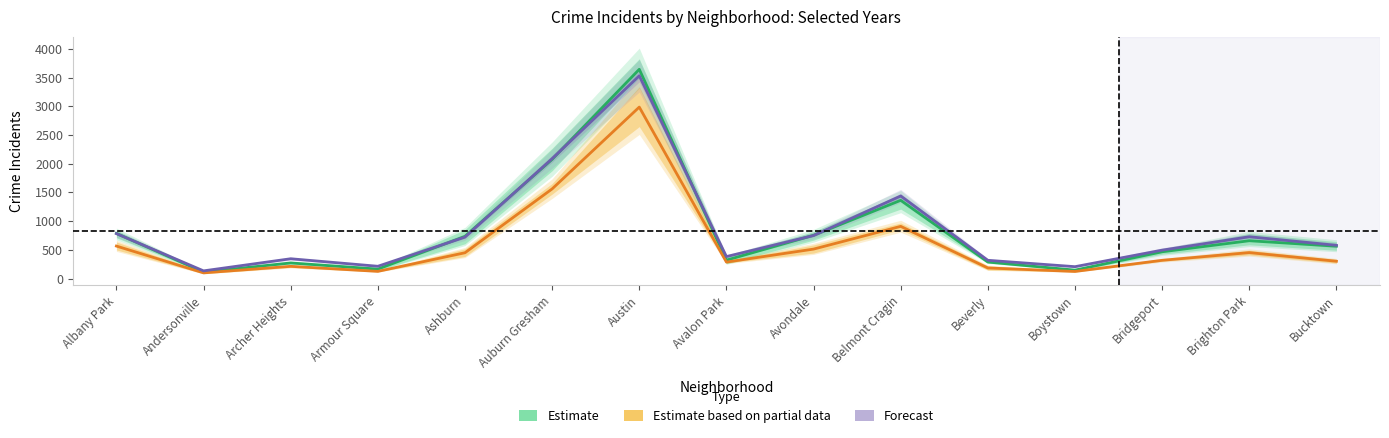

Is it true that Estimate equals 146.0 at Boystown?

True